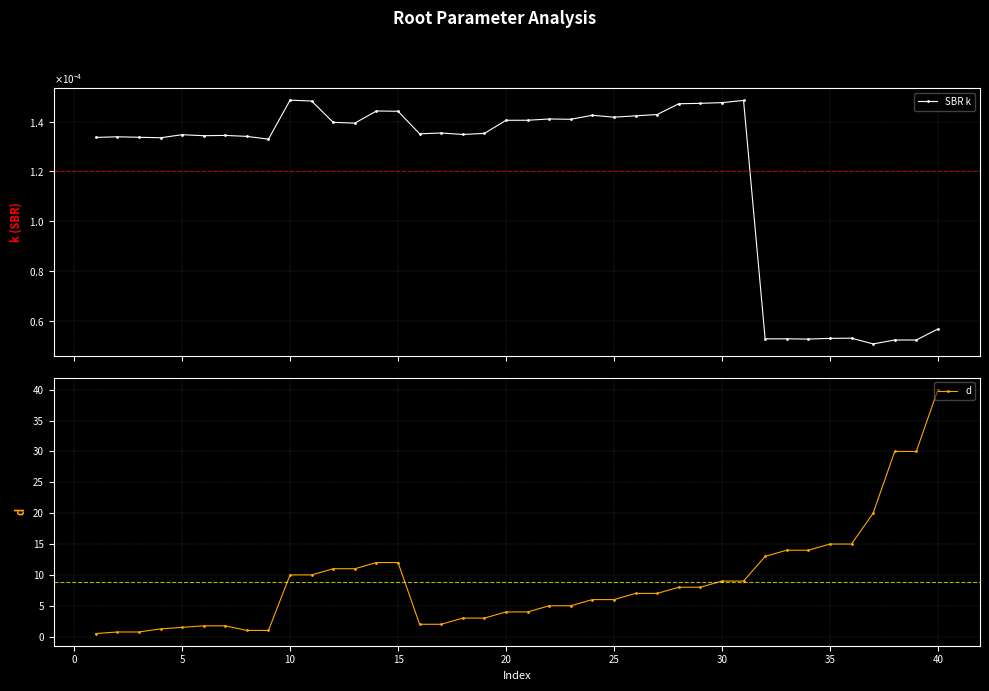

List the series in order of their overall mean, lowest first.

SBR k, d